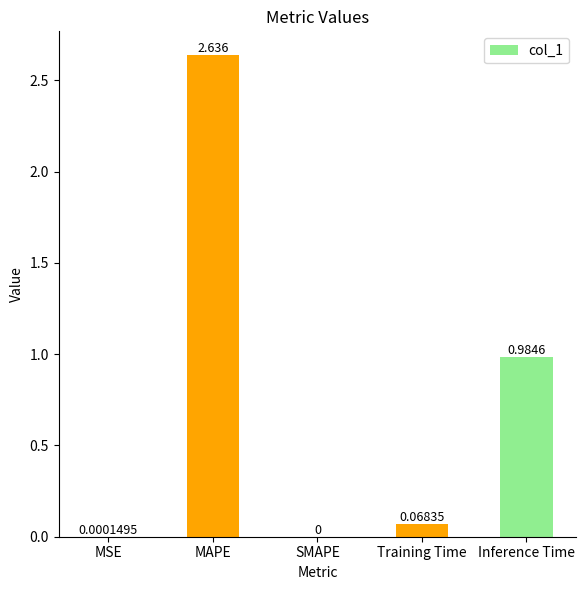

At which category does the chart reach its peak across all series?

MAPE